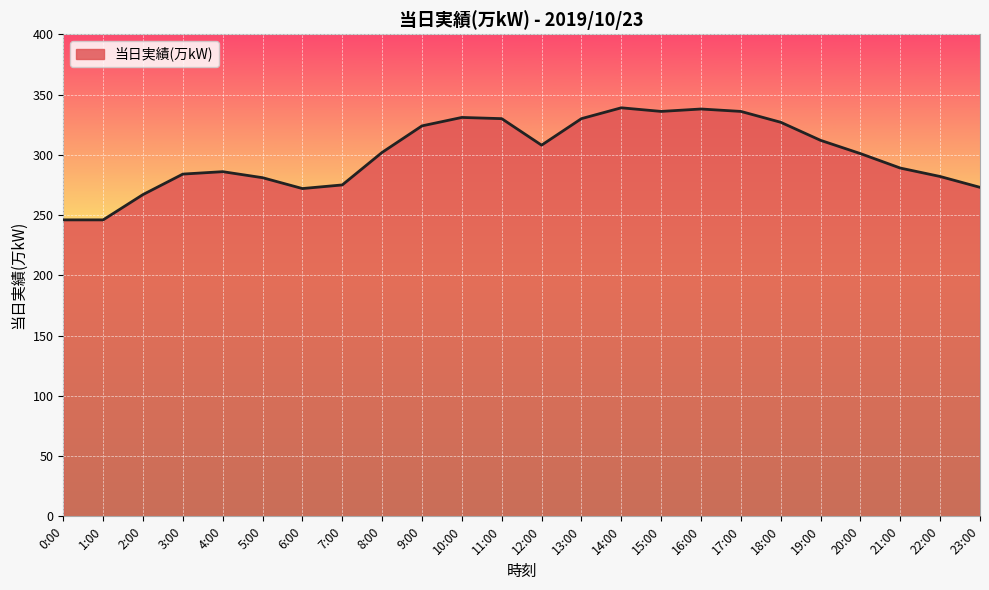

Between 7:00 and 9:00, which is larger?

9:00